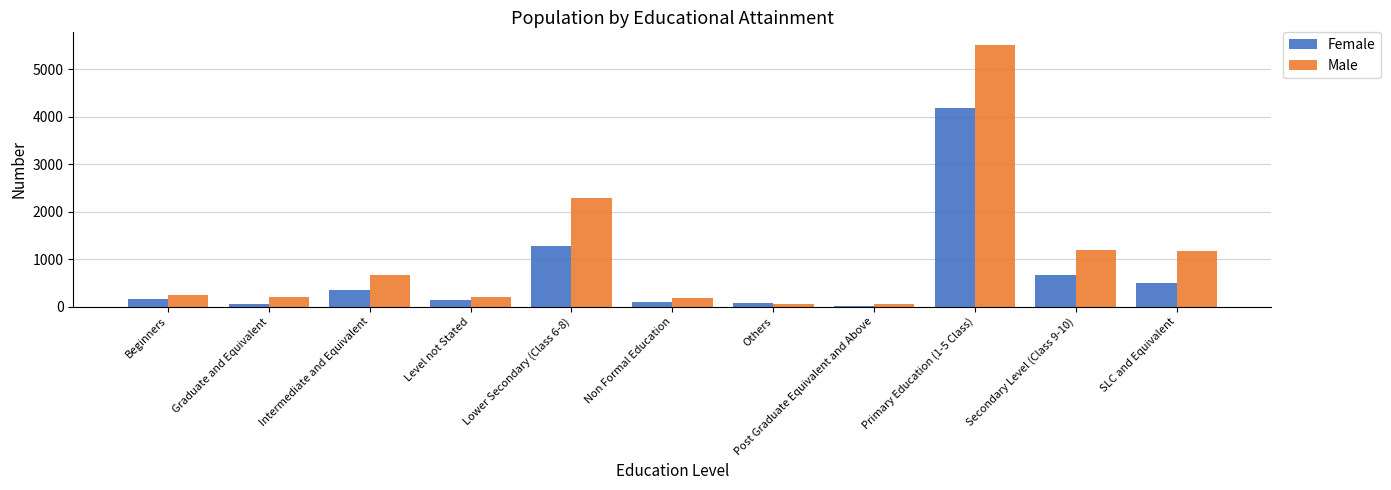

Between Graduate and Equivalent and Secondary Level (Class 9-10), which series saw the biggest shift?

Male